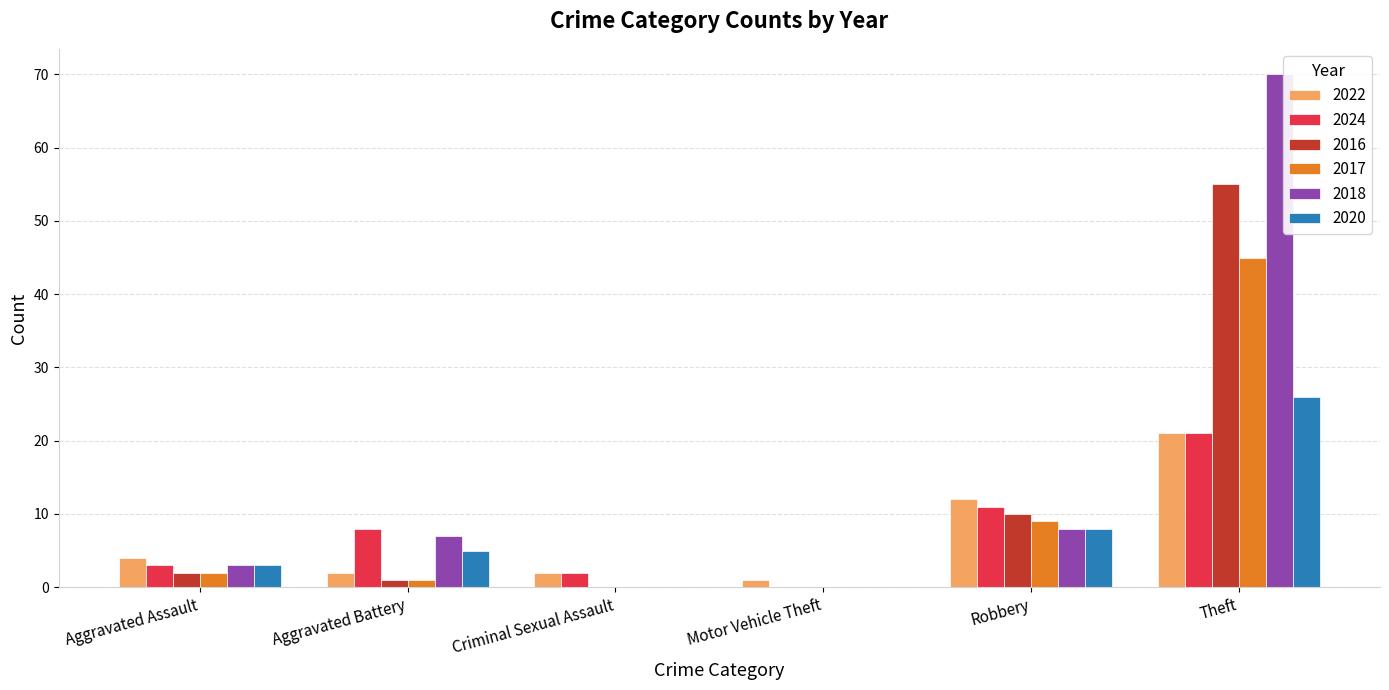

What is the sum of all 2017 values?

57